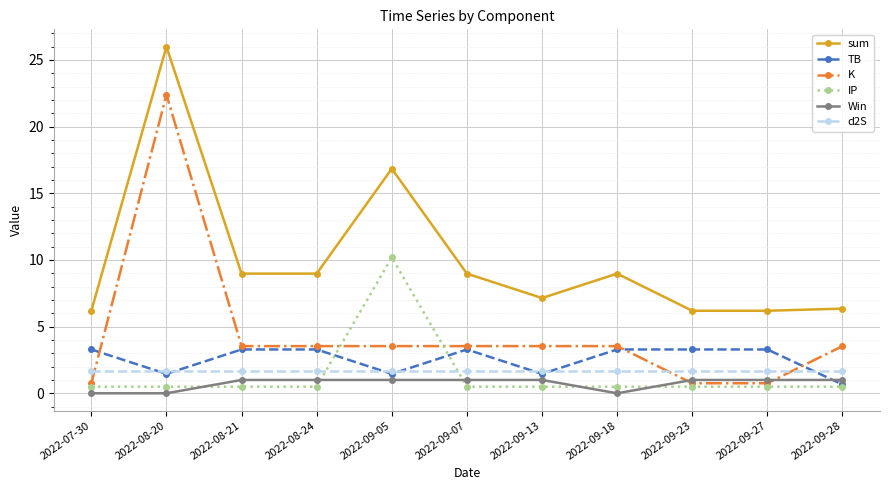

True or false: K has a value of 22.4 at 2022-08-20.

True